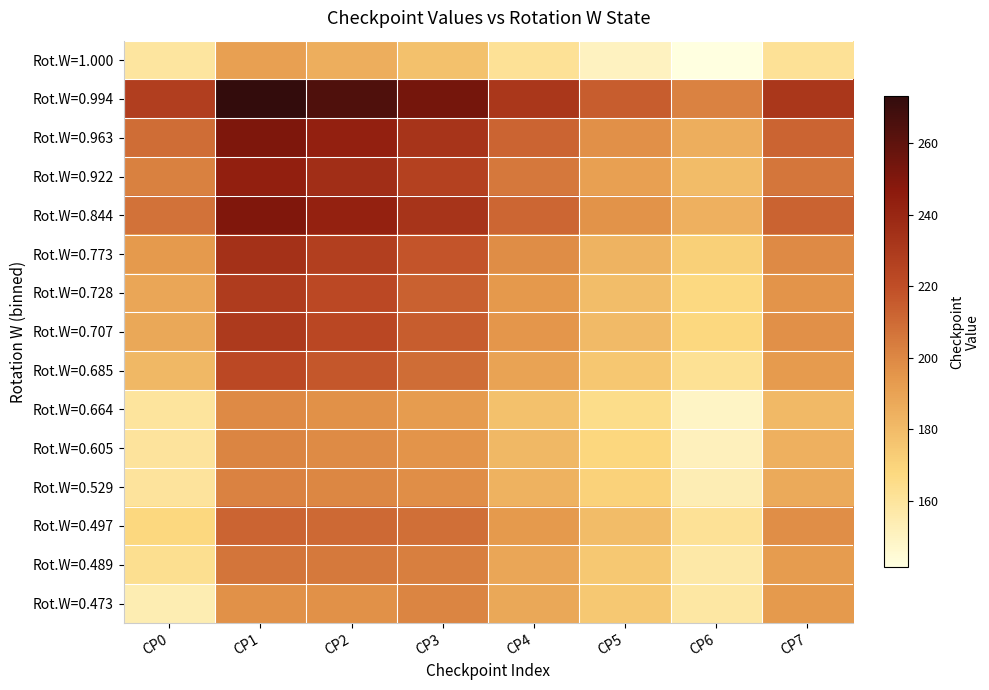

What is the minimum value shown in the chart?

141.4